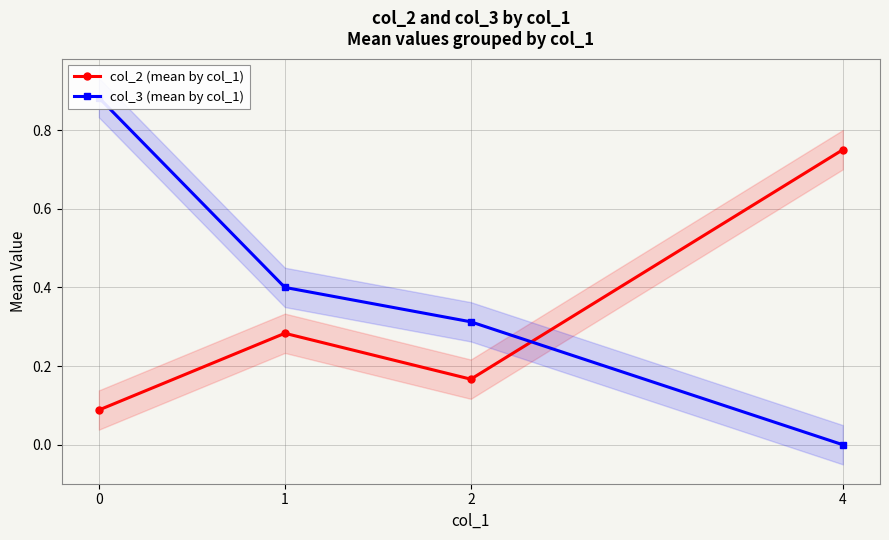

Which has a higher value, 0 or 1?

1